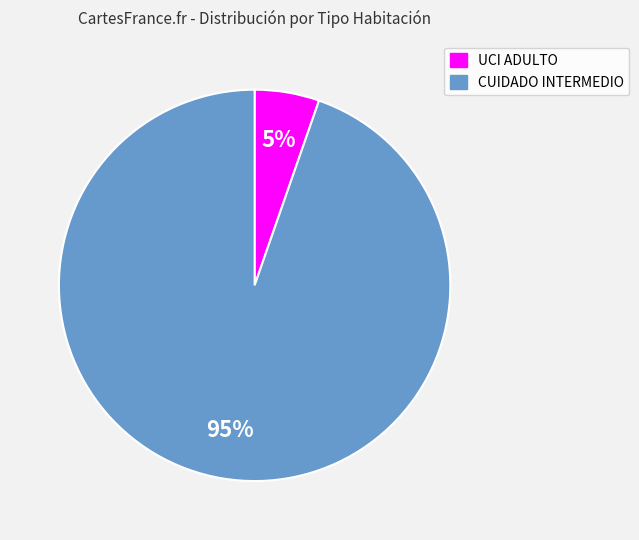

Is there a majority slice in this chart?

Yes